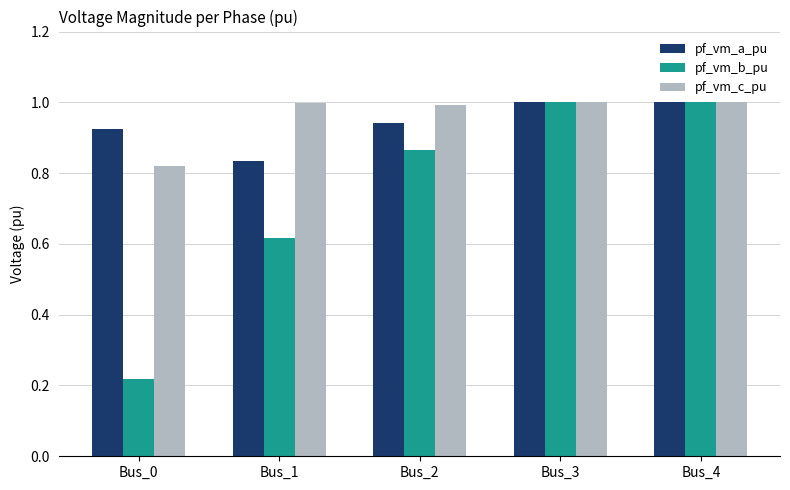

What is the sum of the pf_vm_c_pu values at Bus_1 and Bus_3?

2.0